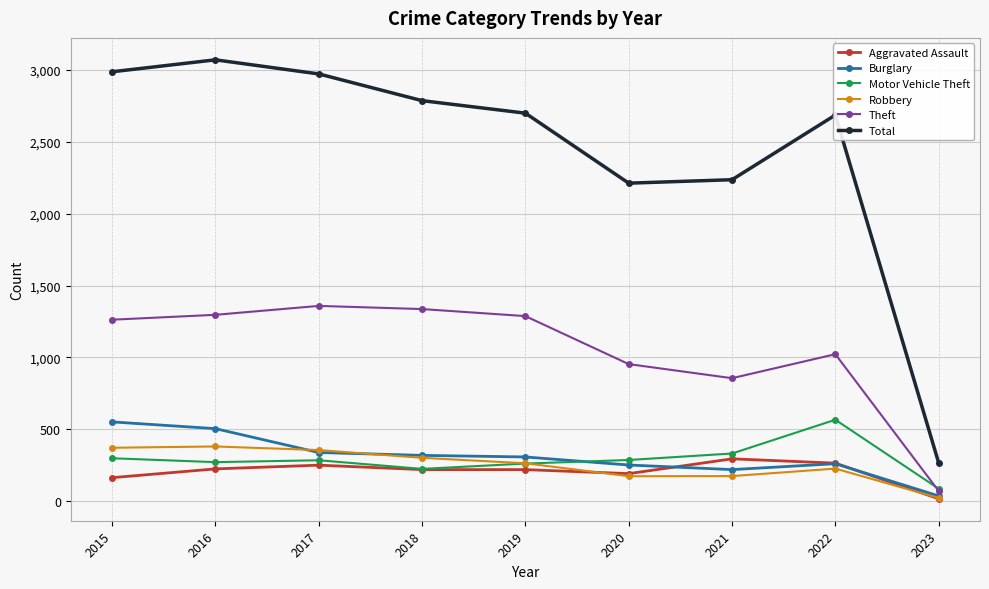

True or false: Total and Burglary intersect in this chart.

False